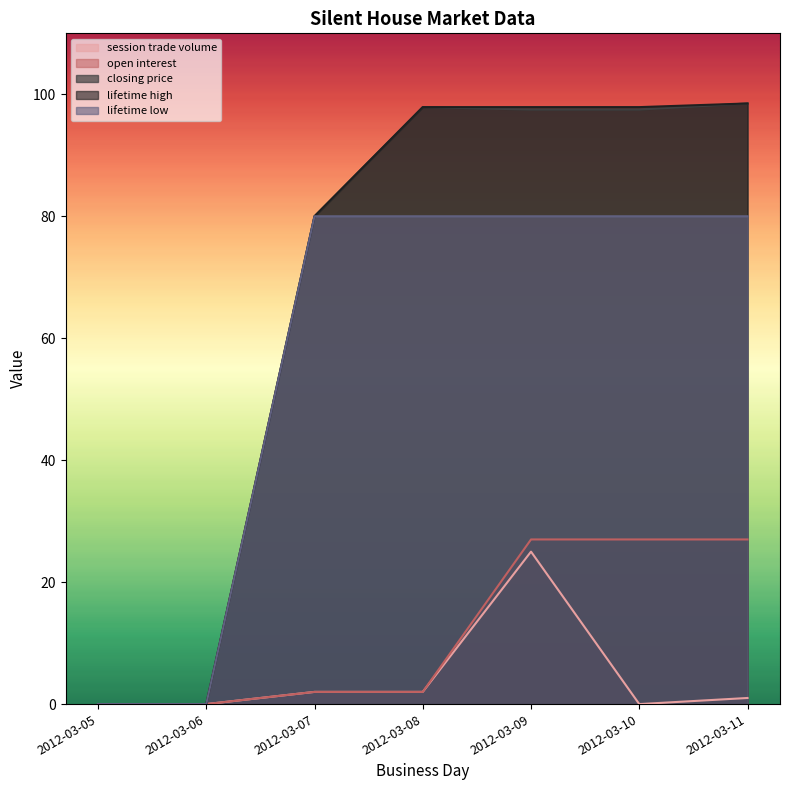

Which series has the largest total across all categories?

lifetime high